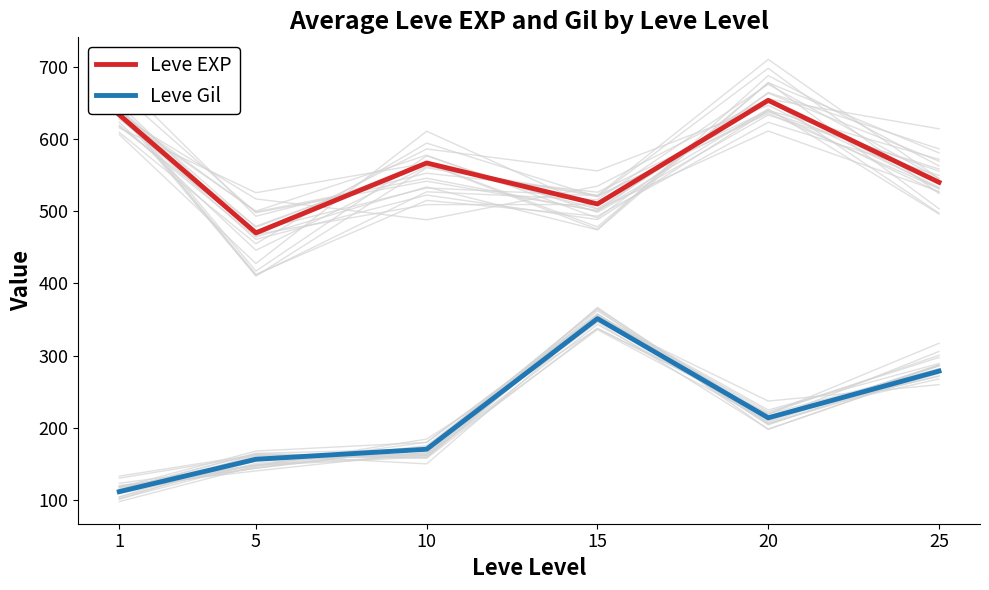

True or false: Leve Gil and Leve EXP cross at least once.

False